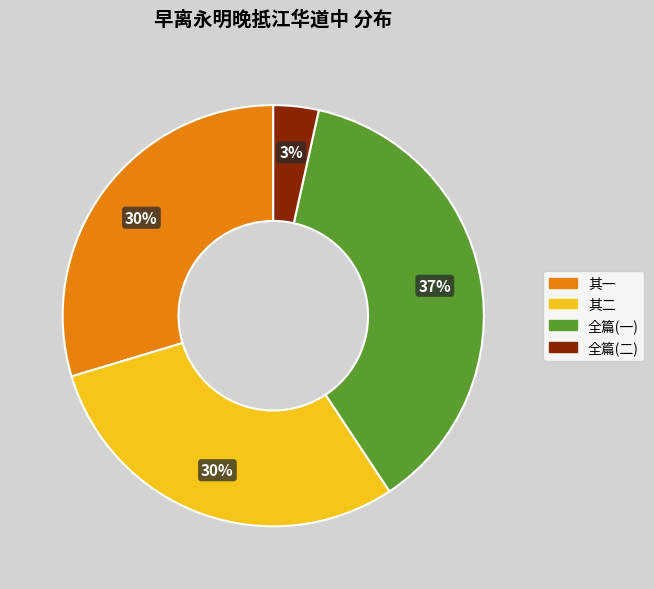

Is 全篇(一) the majority of the pie?

No